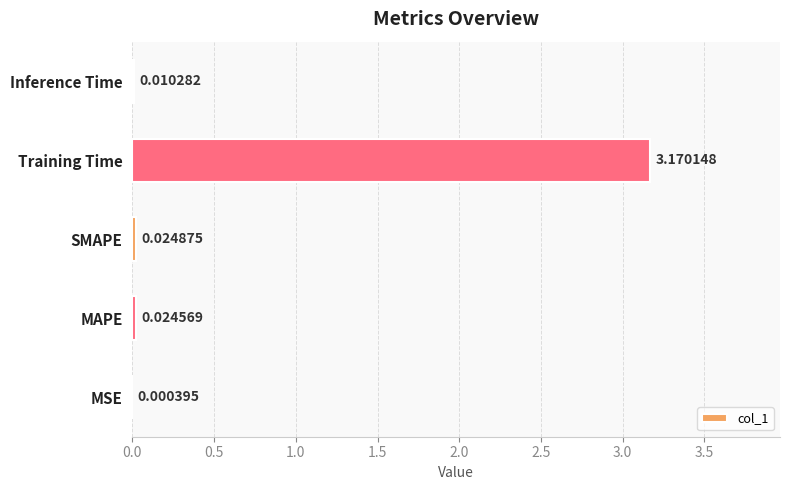

What is the change in value from MSE to Training Time?

+3.2